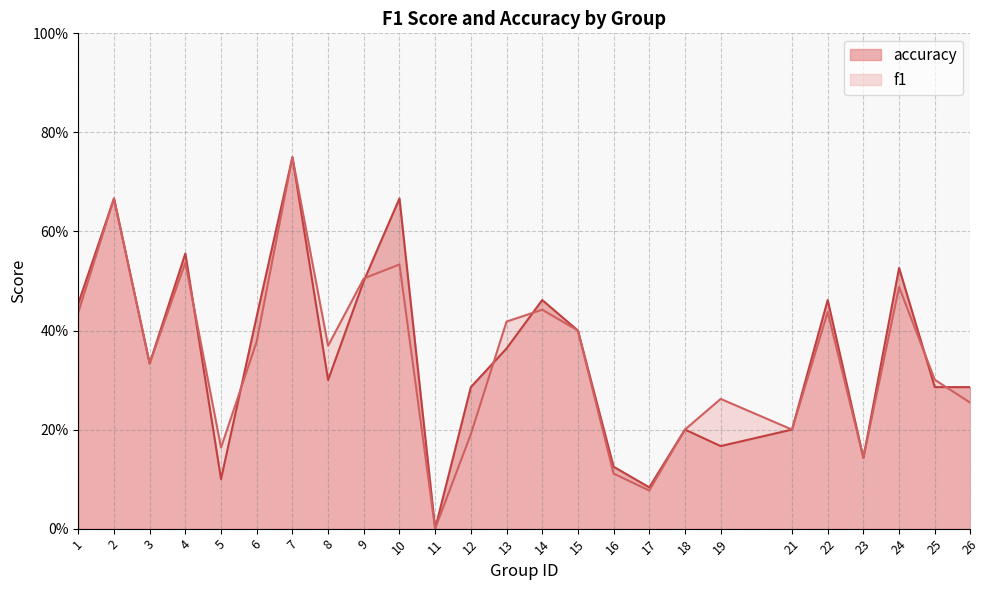

What are all the series names shown in the legend?

accuracy, f1